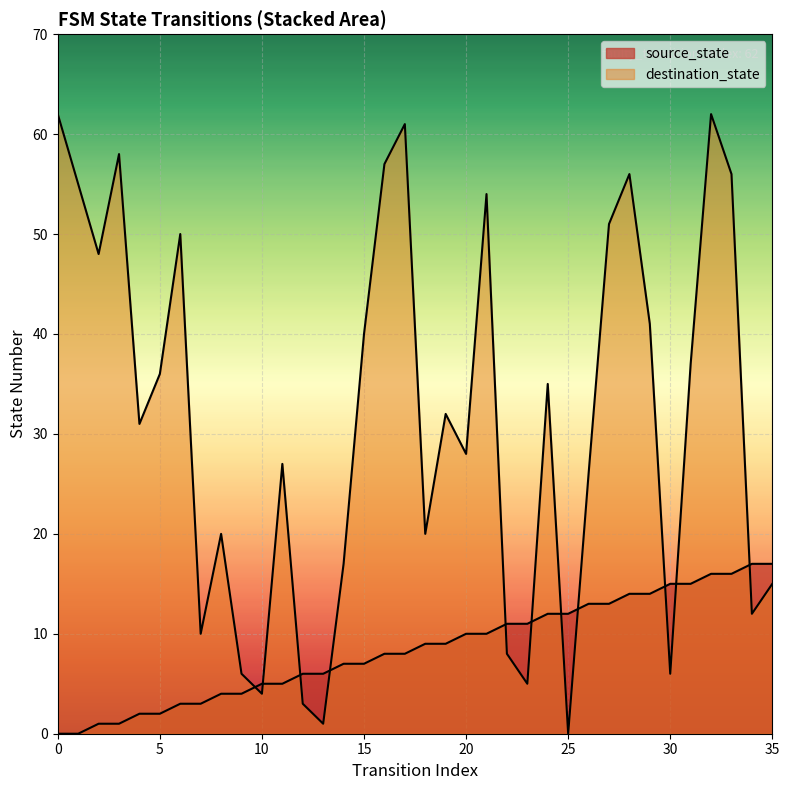

Which has a higher value, 15 or 2?

15